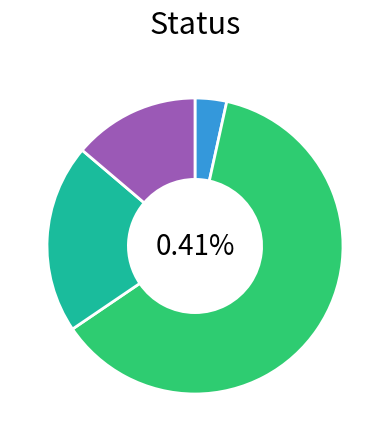

Rank the categories by value from lowest to highest.

WIP, Holiday, Week off, Completed